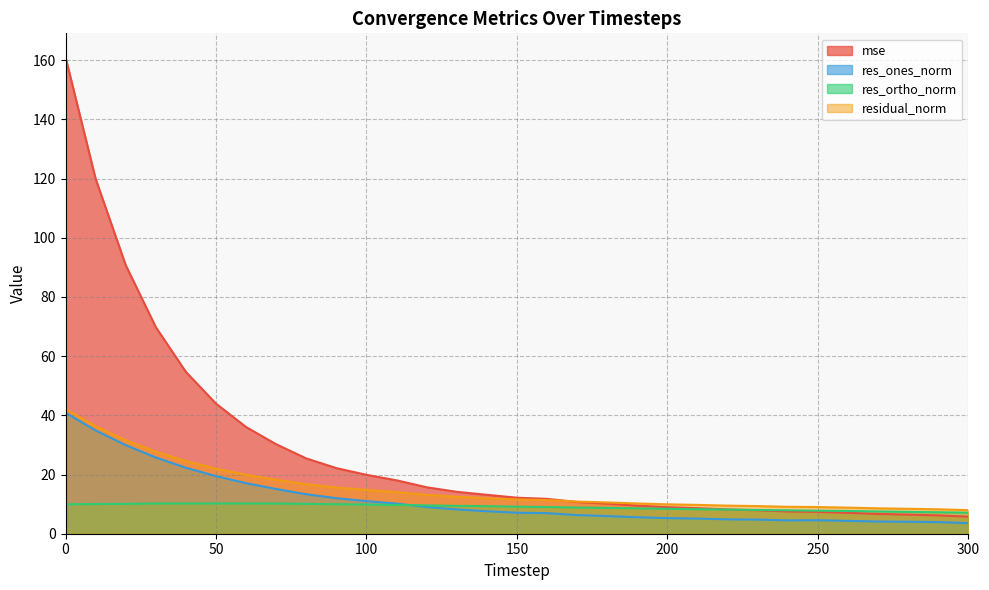

Reading left to right, transcribe all the data shown in this chart.

mse: 0=161.0	10=119.9	20=90.8	30=69.8	40=54.7	50=44.0	60=36.0	70=30.2	80=25.4	90=22.2	100=19.9	110=18.0	120=15.7	130=14.2	140=13.1	150=12.2	160=11.8	170=10.7	180=10.2	190=9.5	200=9.0	210=8.6	220=8.2	230=7.9	240=7.5	250=7.4	260=7.1	270=6.7	280=6.5	290=6.2	300=5.8
res_ones_norm: 0=40.9	10=34.9	20=29.9	30=25.8	40=22.3	50=19.5	60=17.1	70=15.1	80=13.3	90=12.0	100=11.0	110=10.2	120=9.0	130=8.2	140=7.6	150=7.1	160=7.0	170=6.3	180=6.0	190=5.6	200=5.3	210=5.1	220=4.9	230=4.8	240=4.5	250=4.6	260=4.3	270=4.1	280=4.0	290=3.9	300=3.6
res_ortho_norm: 0=9.9	10=10.0	20=10.1	30=10.2	40=10.2	50=10.2	60=10.2	70=10.2	80=10.1	90=10.0	100=9.9	110=9.7	120=9.6	130=9.4	140=9.3	150=9.1	160=9.0	170=8.8	180=8.7	190=8.6	200=8.4	210=8.3	220=8.2	230=8.0	240=7.9	250=7.8	260=7.7	270=7.5	280=7.4	290=7.3	300=7.1
residual_norm: 0=42.1	10=36.3	20=31.6	30=27.7	40=24.5	50=22.0	60=19.9	70=18.2	80=16.7	90=15.6	100=14.8	110=14.1	120=13.1	130=12.5	140=12.0	150=11.6	160=11.4	170=10.9	180=10.6	190=10.2	200=9.9	210=9.7	220=9.5	230=9.3	240=9.1	250=9.0	260=8.8	270=8.6	280=8.4	290=8.3	300=8.0